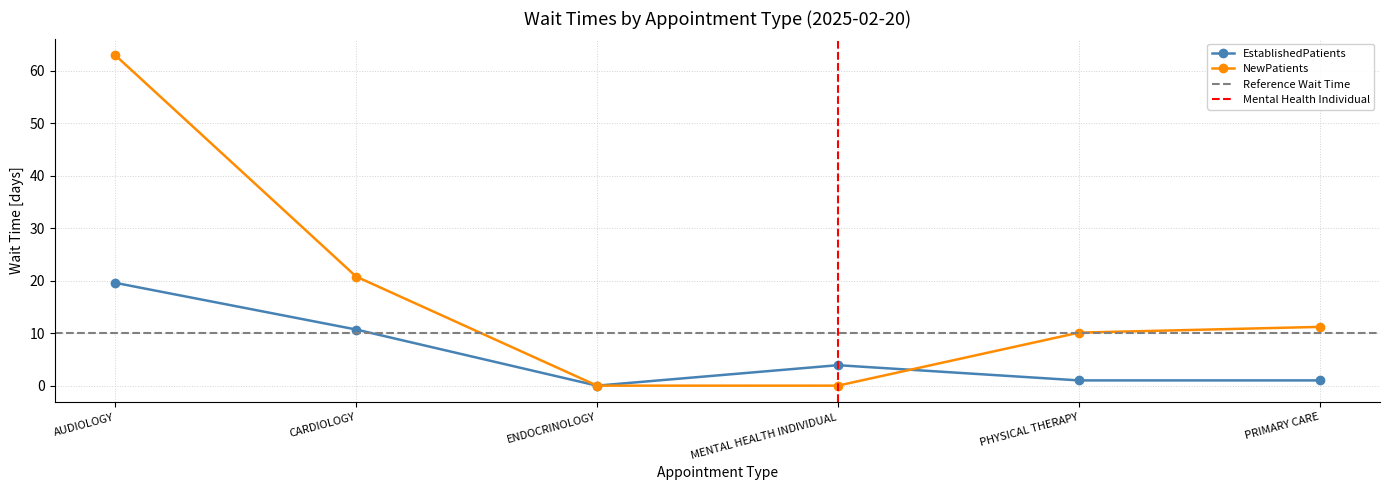

What are all the series names shown in the legend?

EstablishedPatients, NewPatients